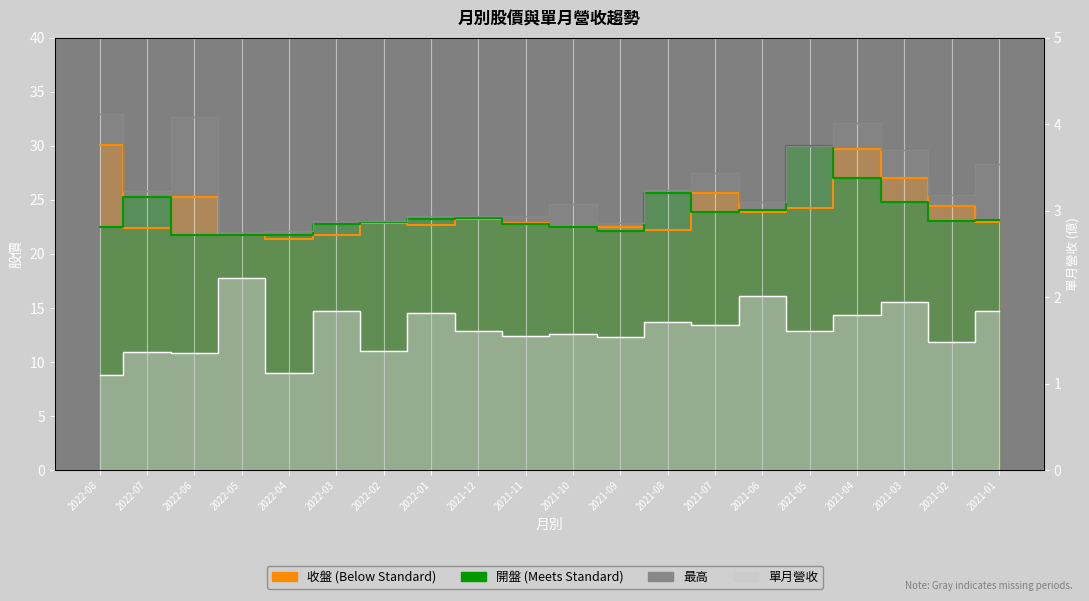

The value of 最高 at 2022-07 is 25.9. True or false?

True